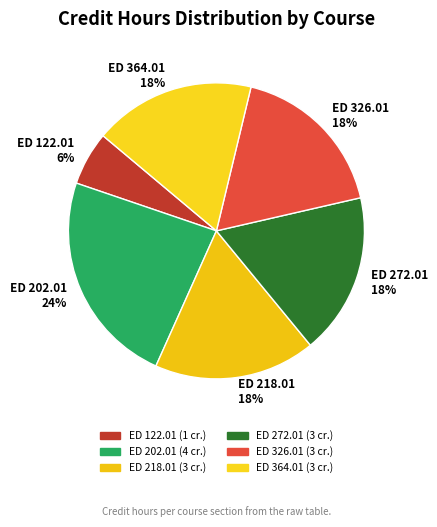

Which has a higher value, ED 272.01 18% or ED 122.01 6%?

ED 272.01 18%